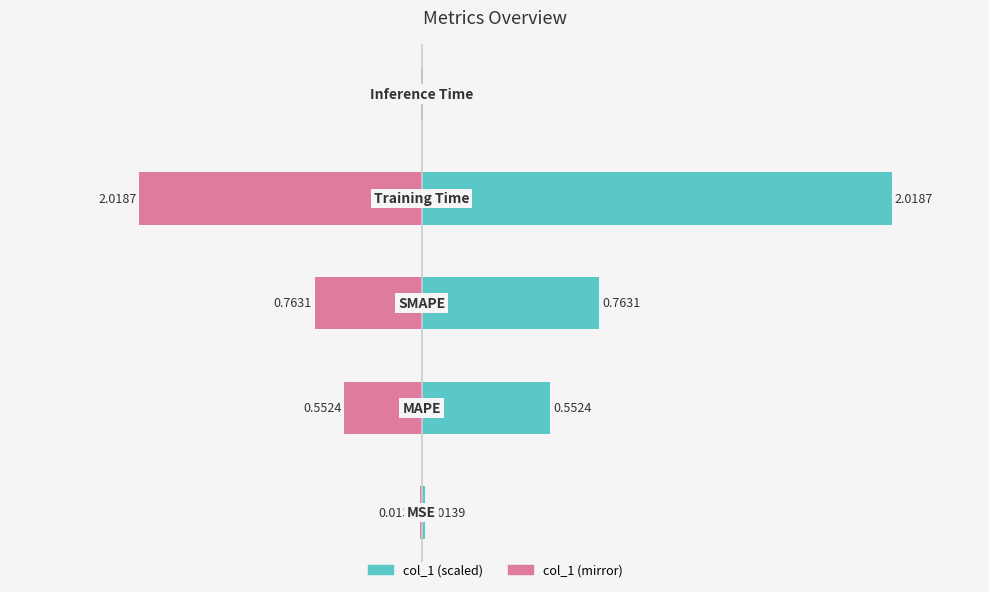

Are the bars horizontal?

Yes